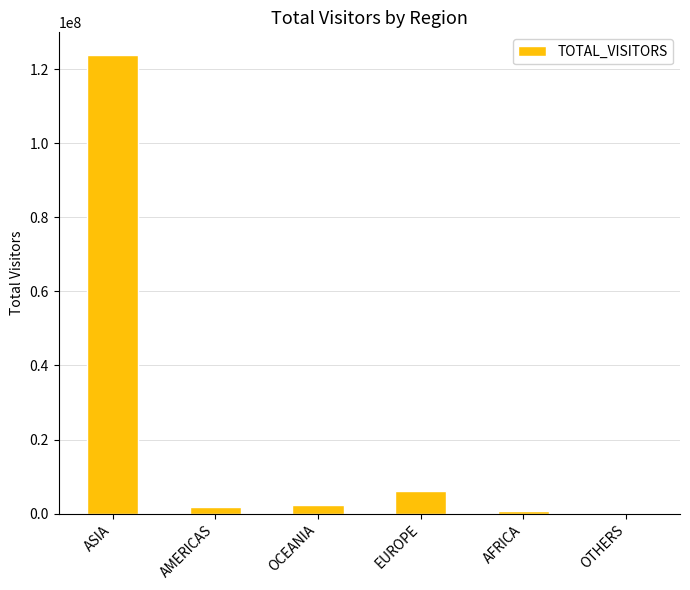

Read the value at OCEANIA.

2315141